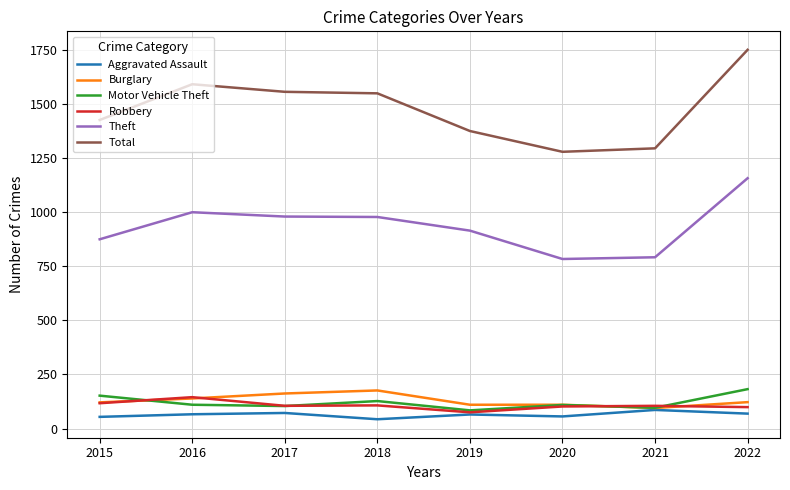

What is the spread (max minus min) of values at 2021?

1208